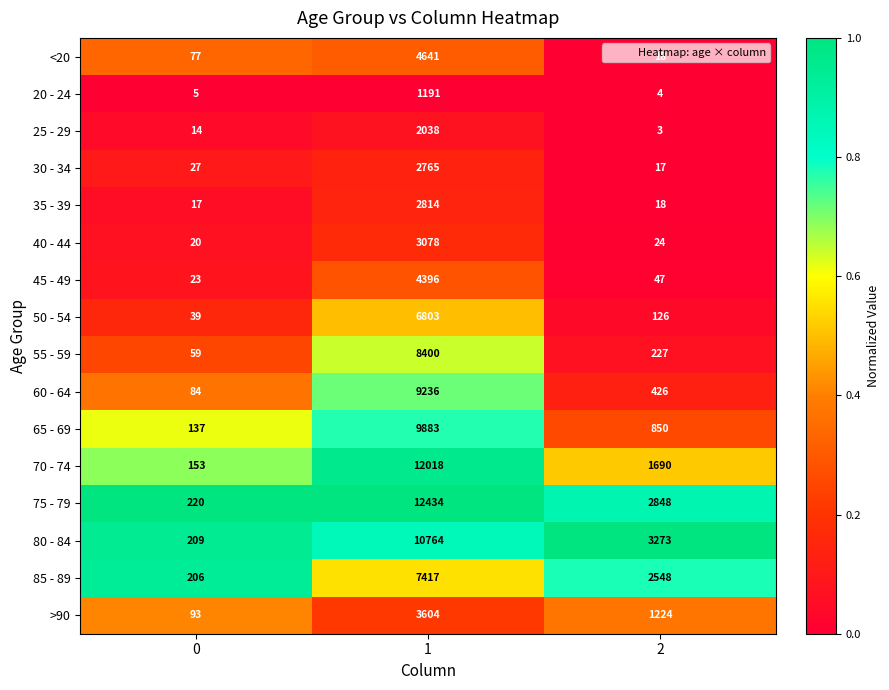

Rank the categories by 55 - 59 value from lowest to highest.

0, 2, 1